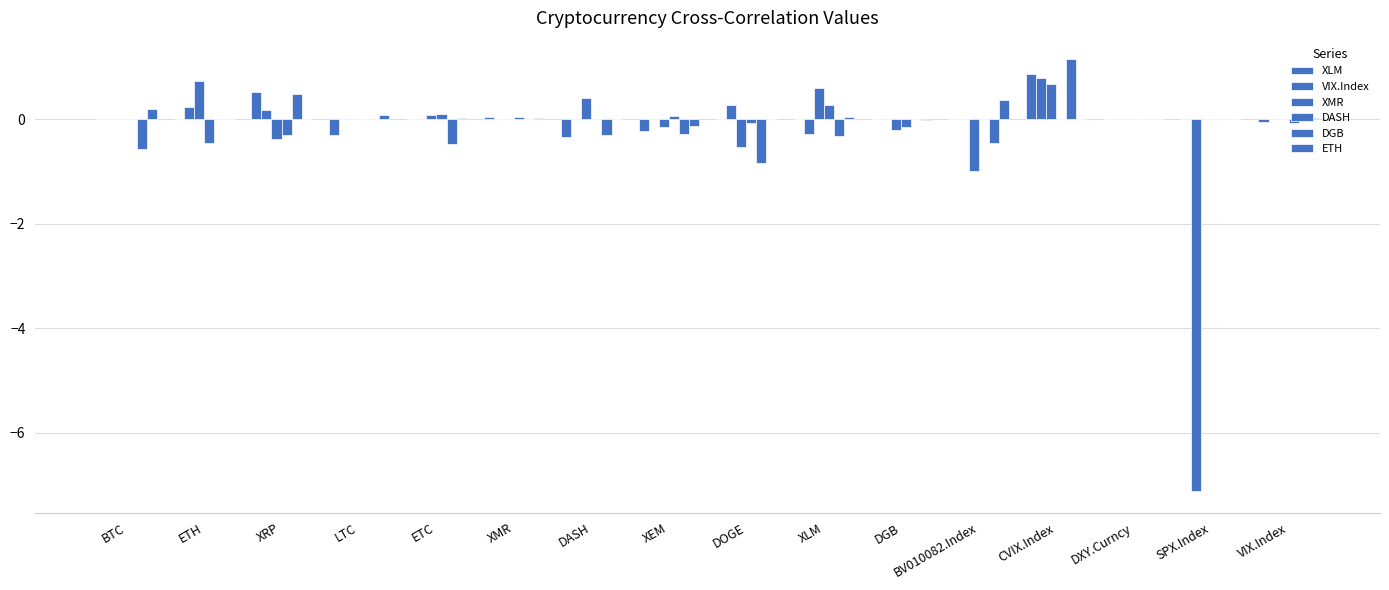

Does the chart contain stacked bars?

No